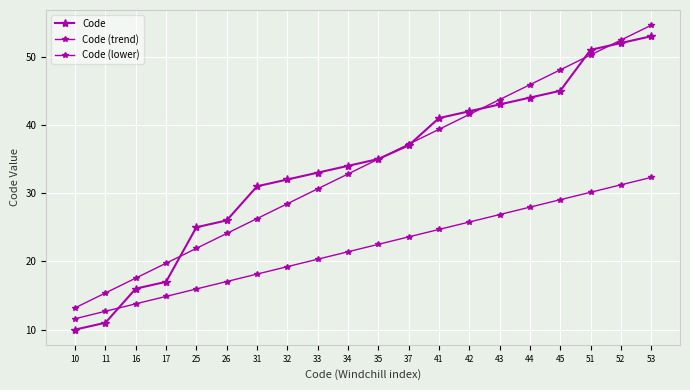

What is the total value across all series at 41?

105.0